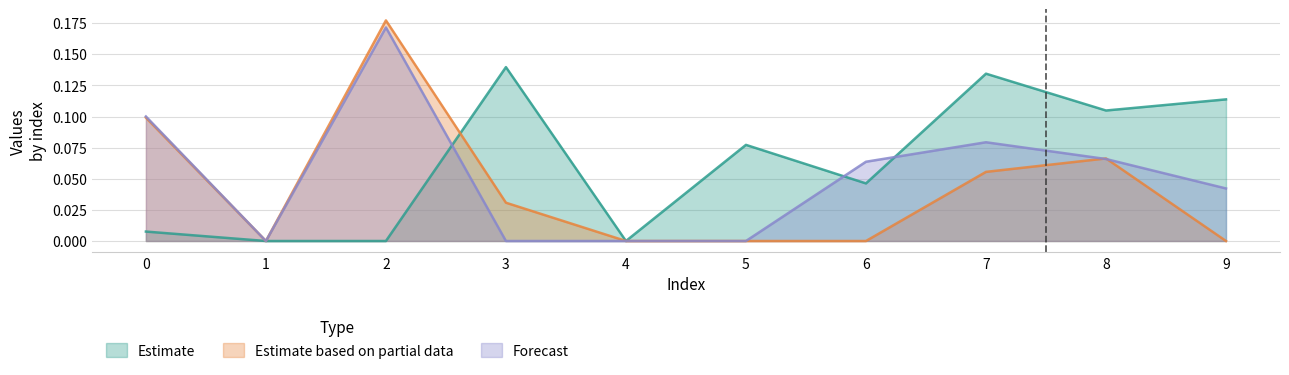

How many interior local peaks does the Estimate series have?

3